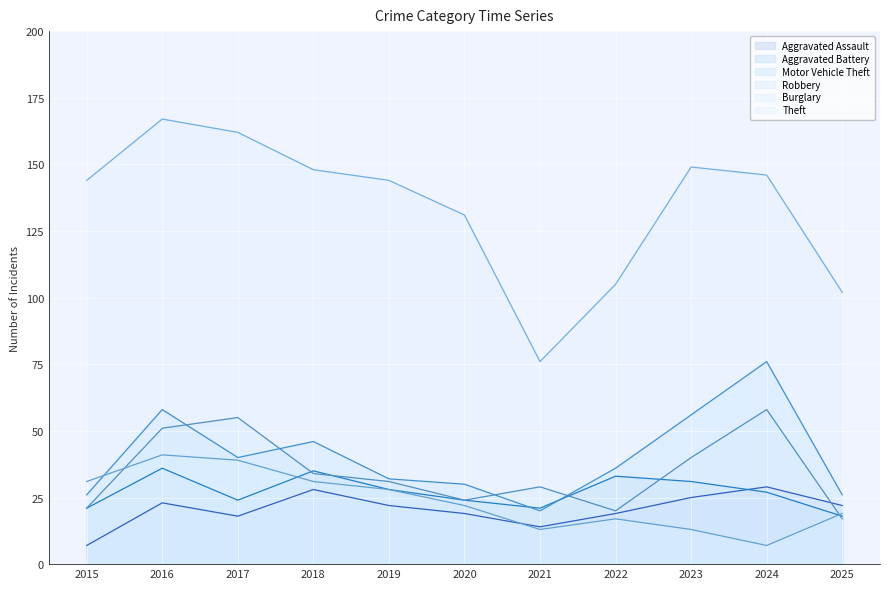

Rank the series by their maximum value, from highest to lowest.

Theft, Motor Vehicle Theft, Robbery, Burglary, Aggravated Battery, Aggravated Assault